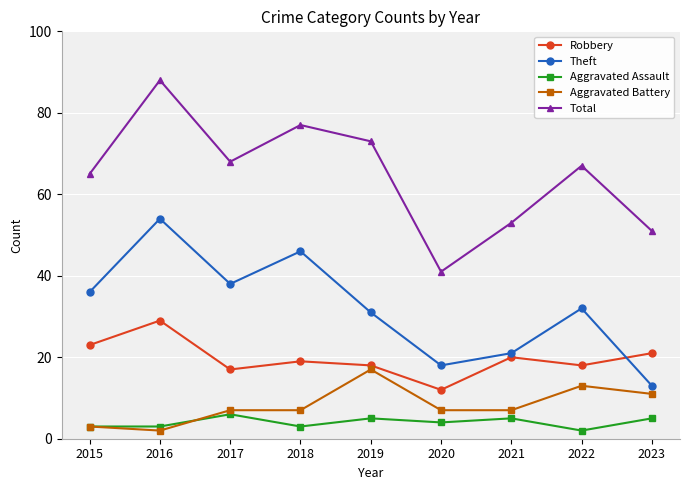

Where does the Robbery series first go above 19?

2015